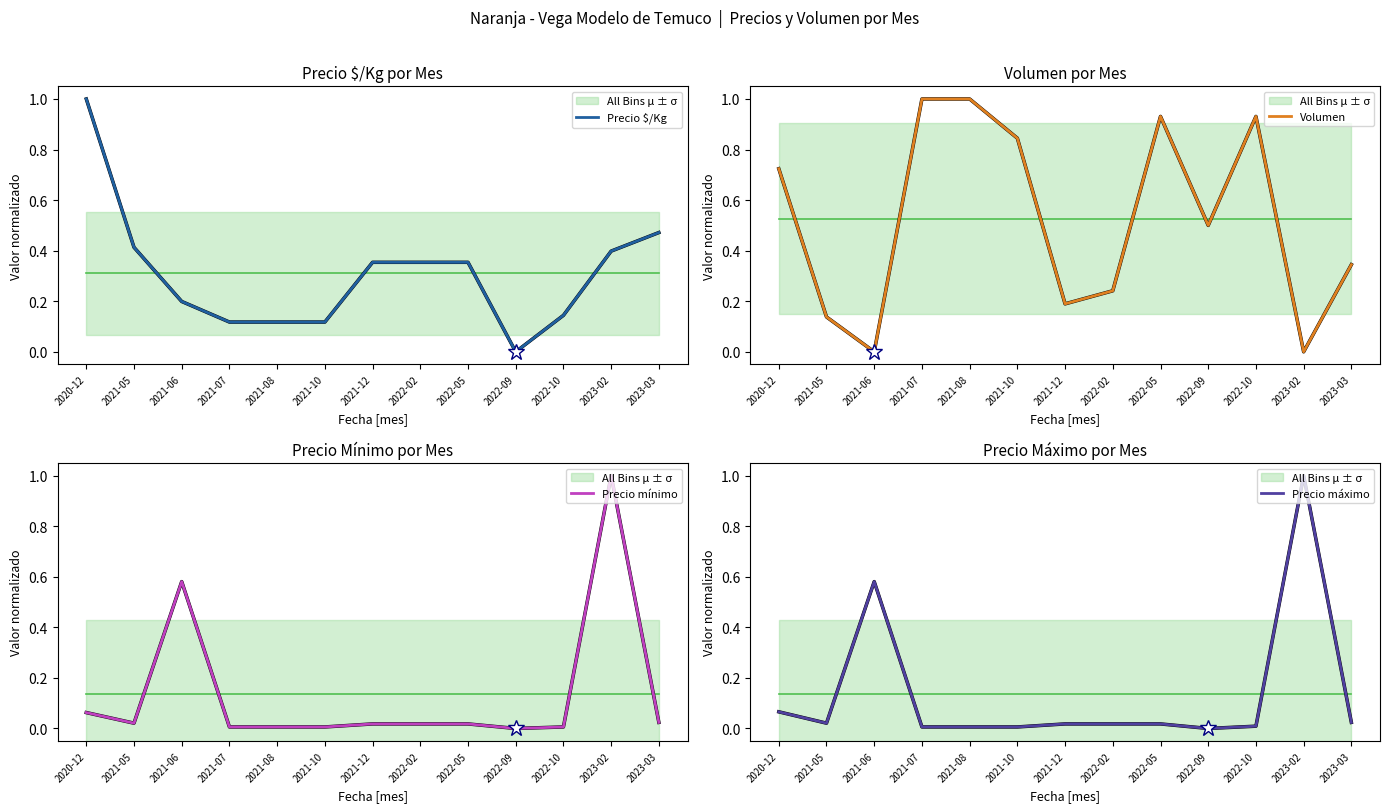

True or false: Volumen and Precio $/Kg intersect in this chart.

True